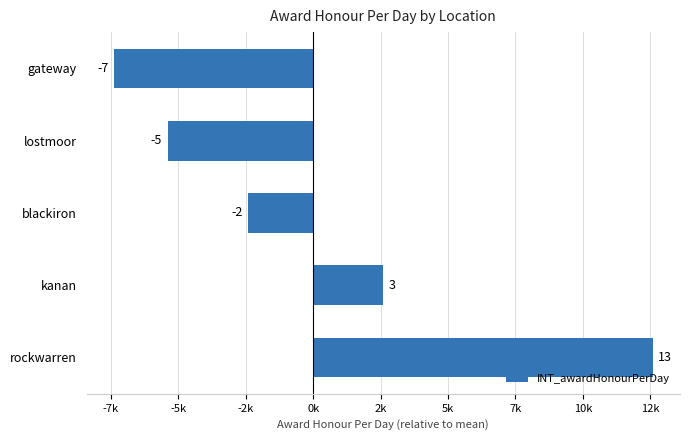

Are the bars horizontal?

Yes